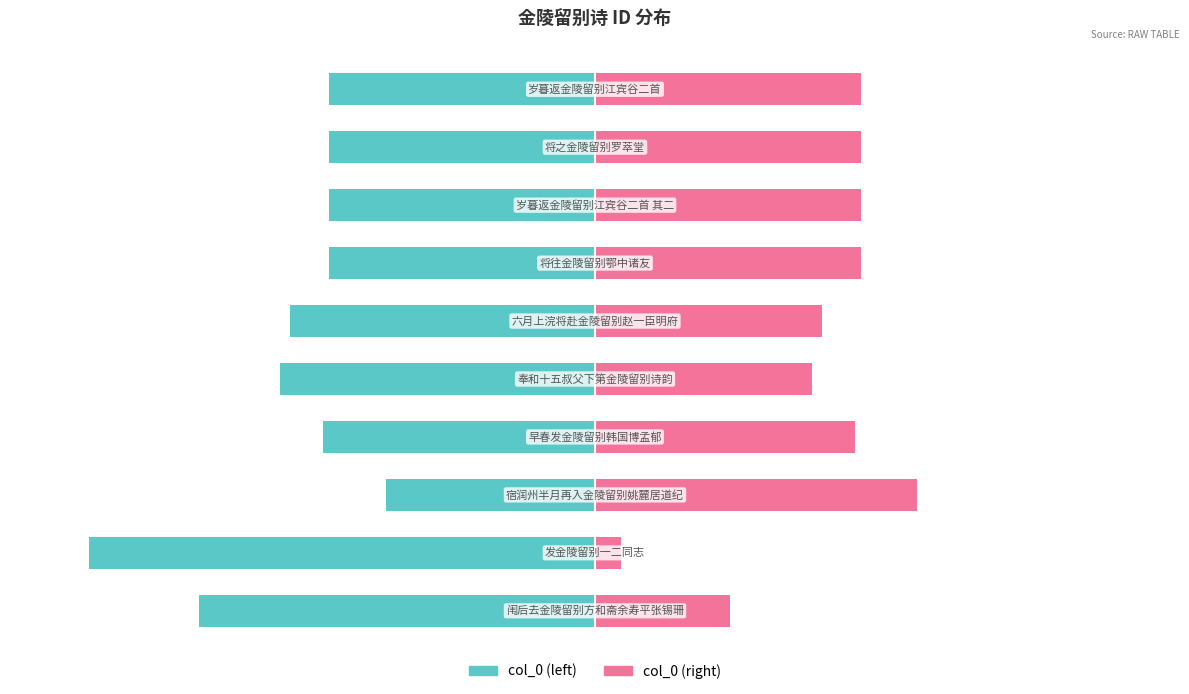

What is the minimum value for col_0 (left)?

-95.2